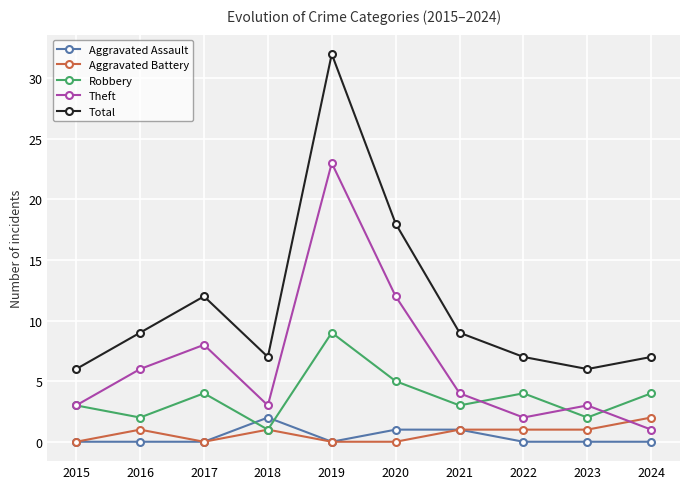

Does the chart have visible grid lines?

Yes